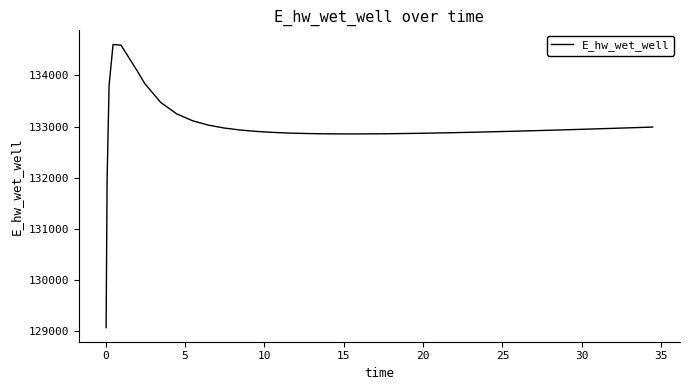

What is the greatest value displayed?

134607.4